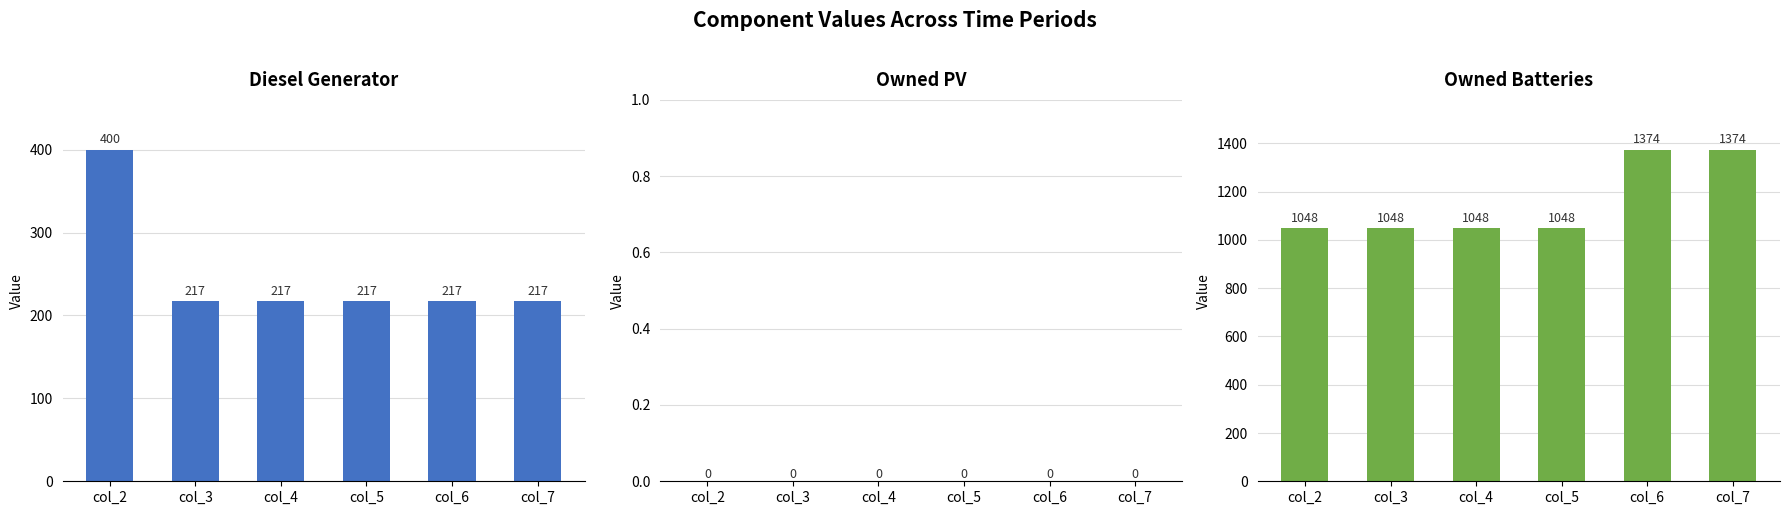

List the labels in order of Owned PV value, largest first.

col_2, col_3, col_4, col_5, col_6, col_7